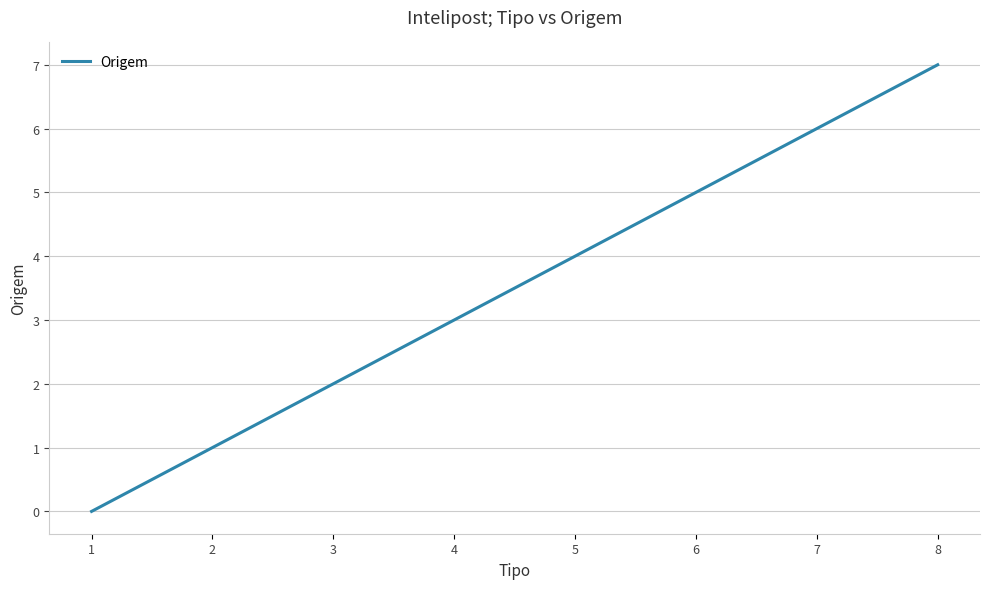

Is this an area chart (filled region under the line)?

No